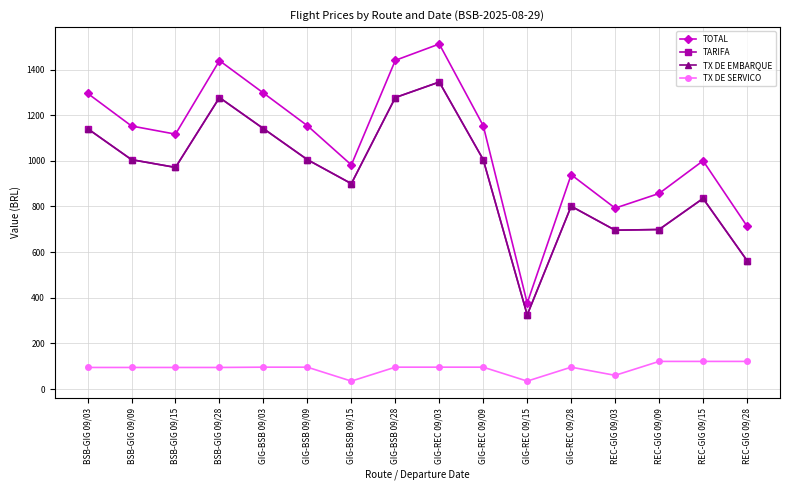

What position from the left is REC-GIG 09/28?

16